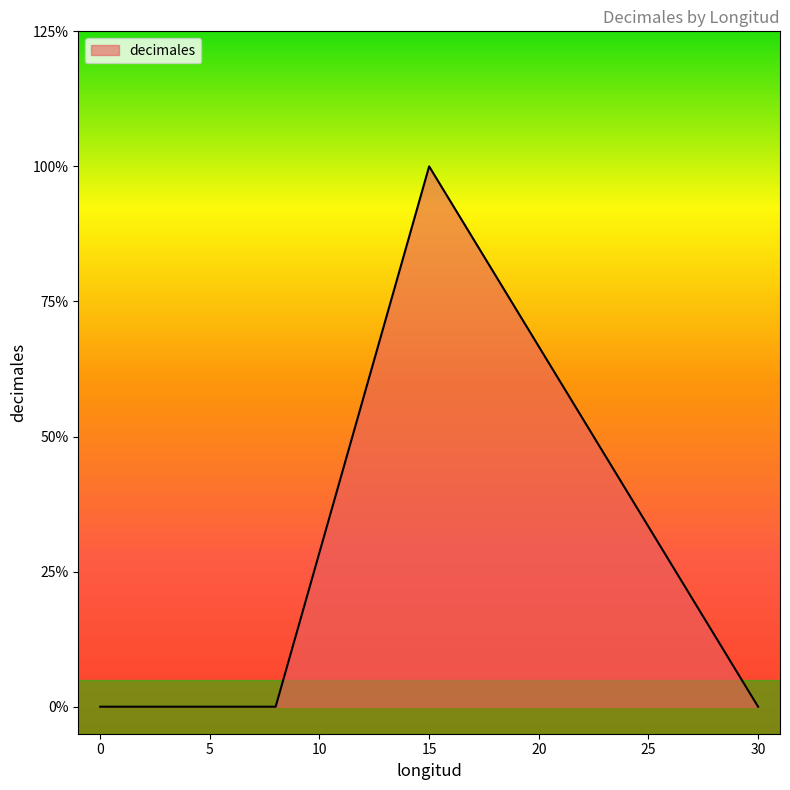

Between 5 and 5, which is larger?

5